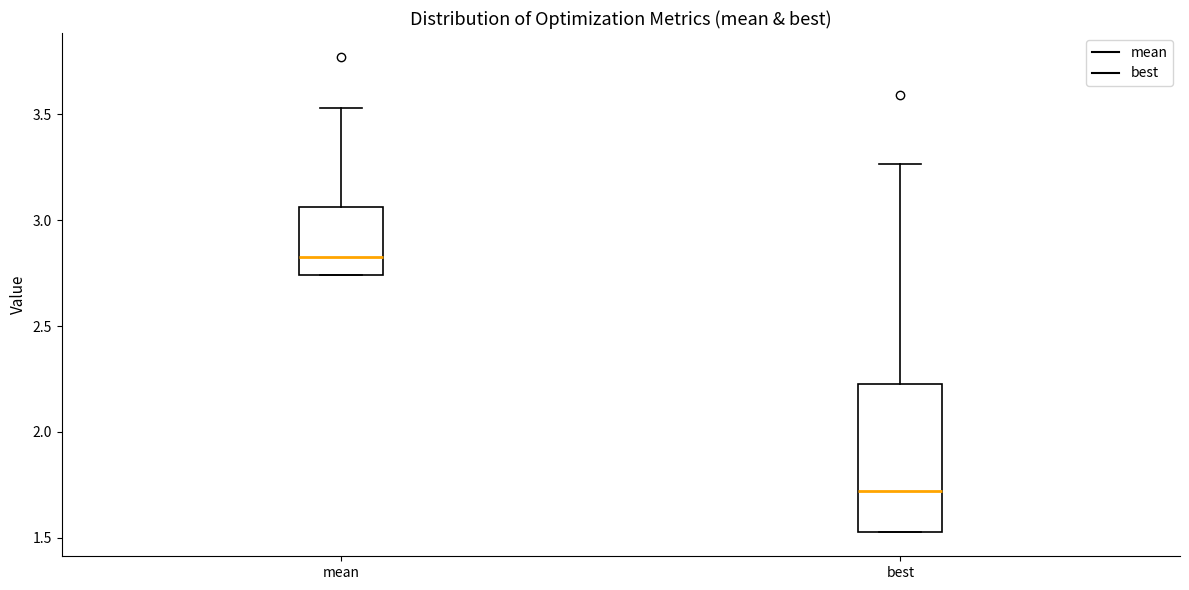

Which box's median line is the highest?

mean